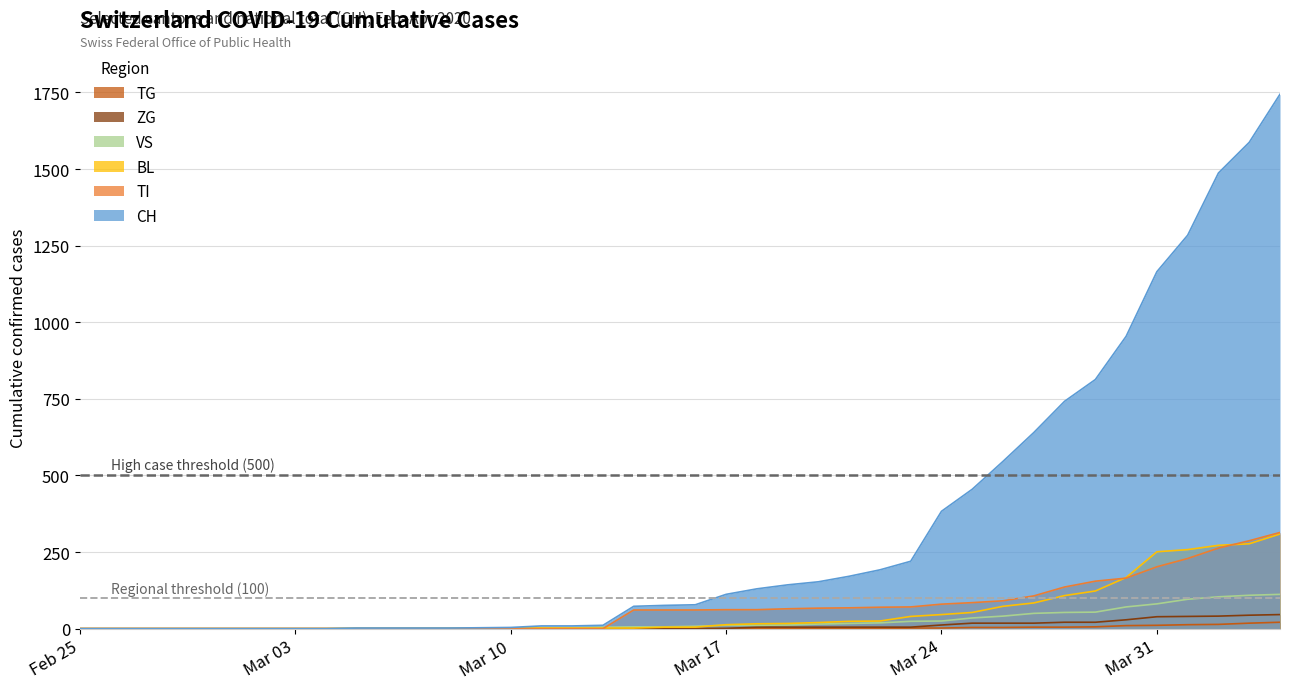

True or false: BL and TG intersect in this chart.

False